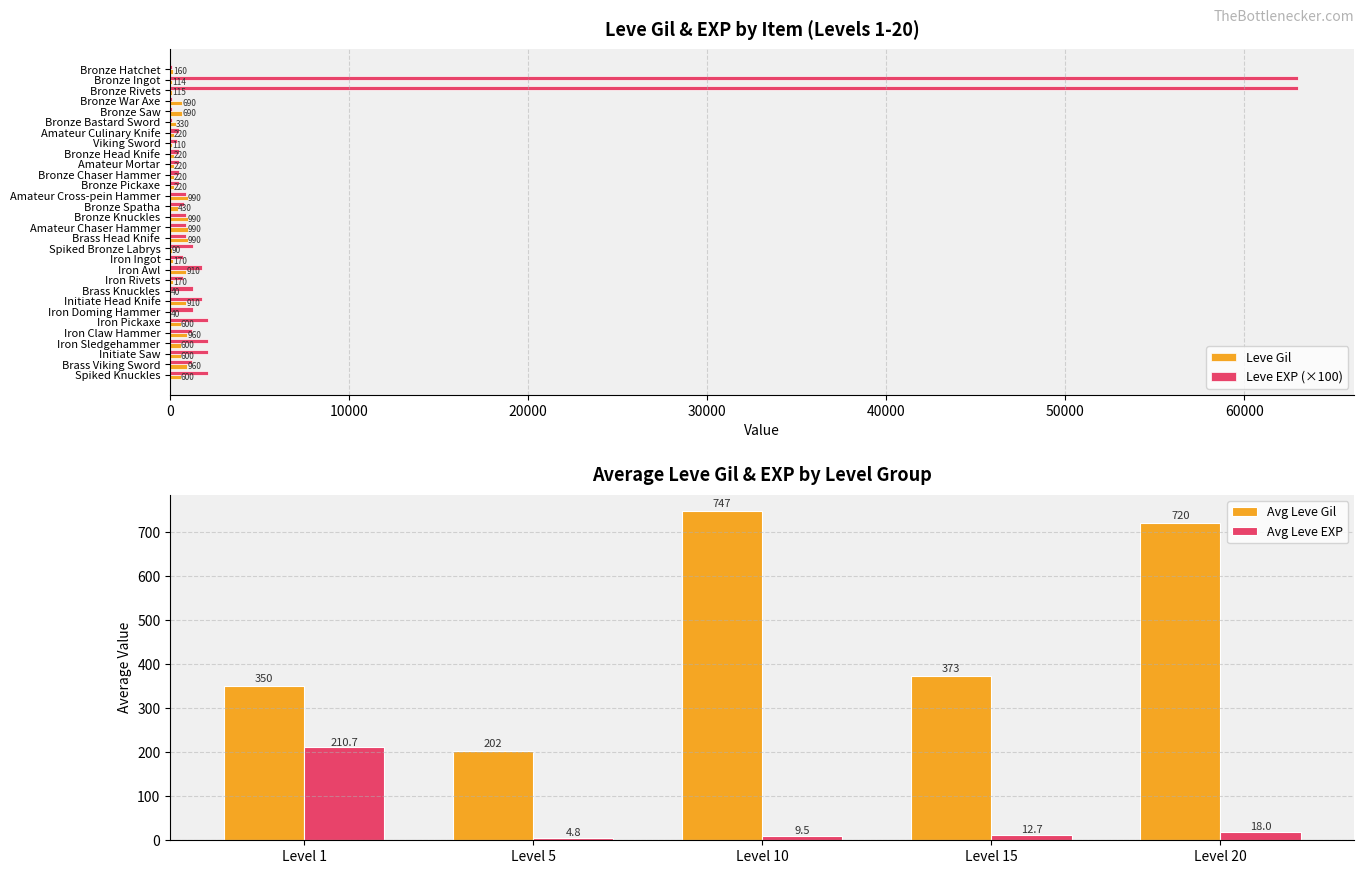

What is the difference between the Leve Gil values at Viking Sword and Iron Pickaxe?

490